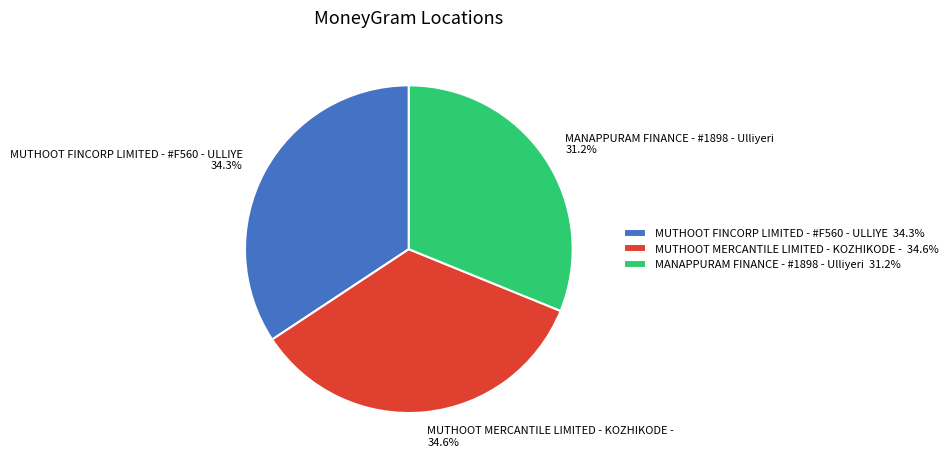

To the nearest percent, what portion does MUTHOOT FINCORP LIMITED - #F560 - ULLIYE represent?

34%